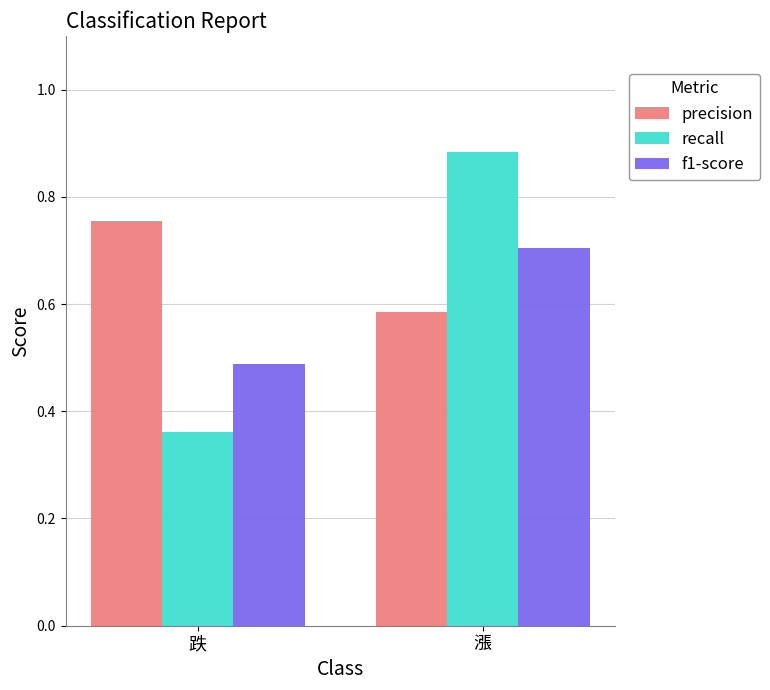

Which category has the lowest value in the recall series?

跌